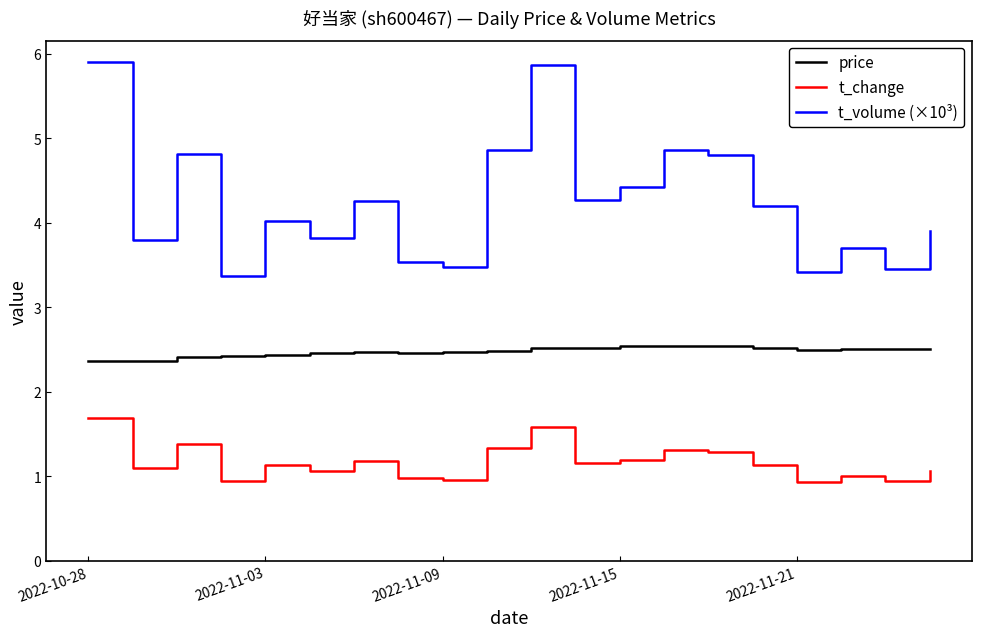

List the series in order of their overall mean, lowest first.

t_change, price, t_volume (×10³)